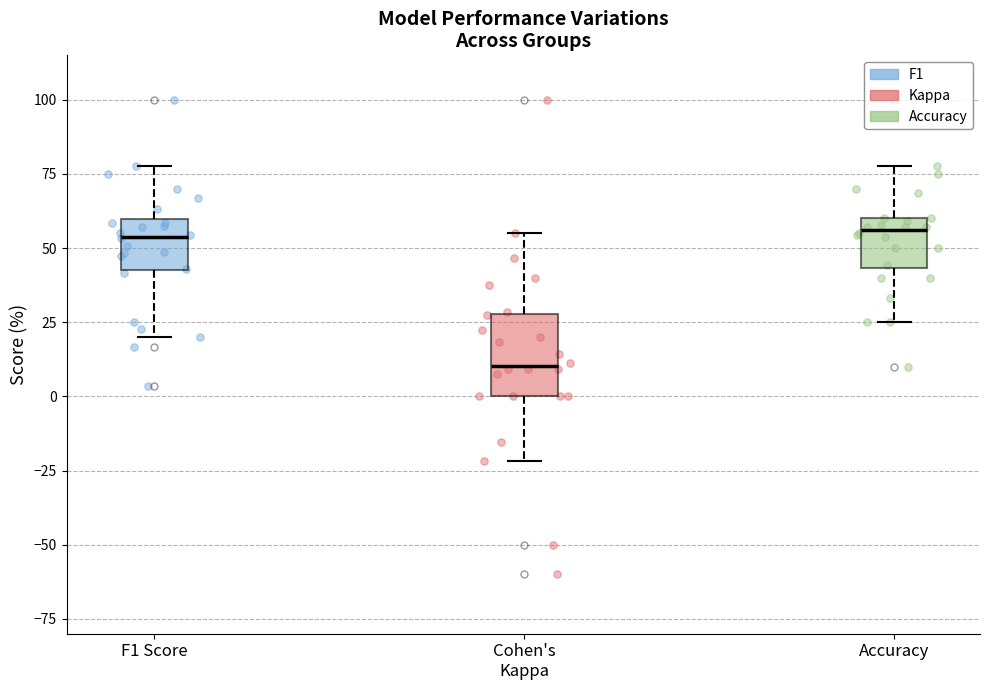

Where does the lower whisker of the box for Accuracy end on the y-axis? The values are not printed on the chart, so give them approximately, as read against the axis.

25